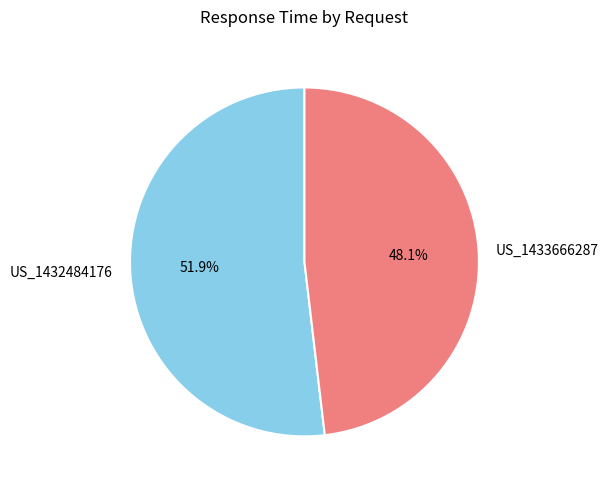

The US_1432484176 slice represents 52% of the pie. True or false?

True